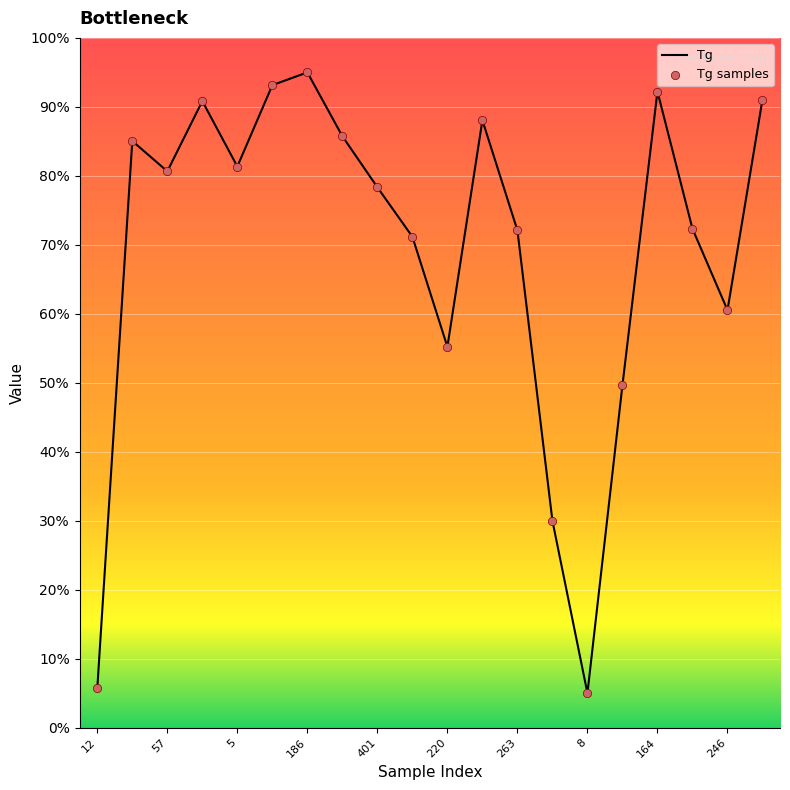

What is the smallest value displayed?

5.0